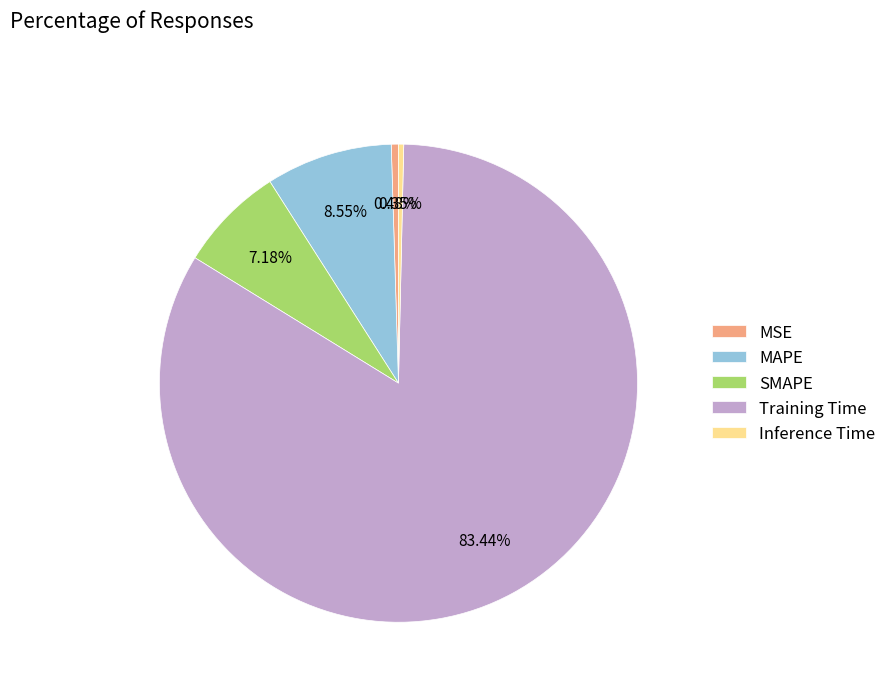

What is the majority slice?

Training Time